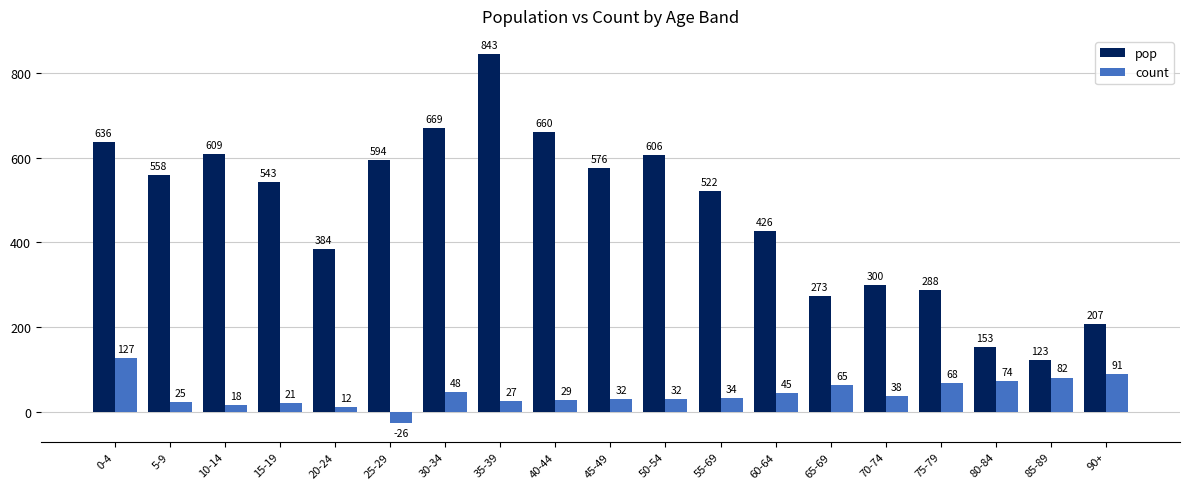

What is the sum of the pop values at 60-64 and 75-79?

714